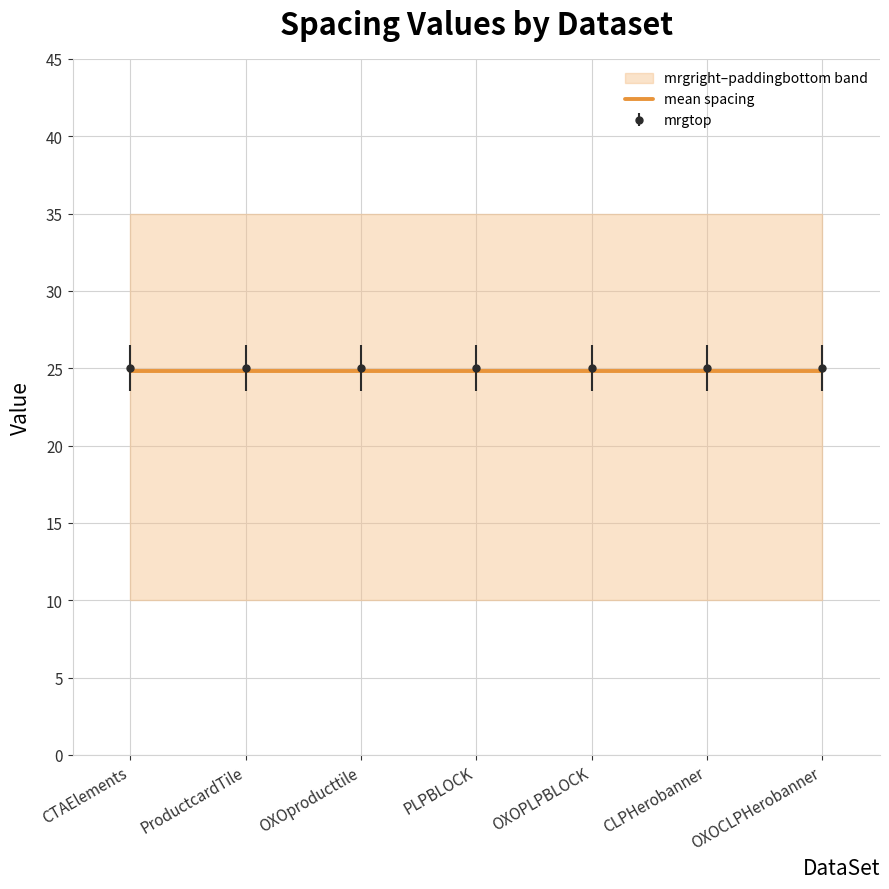

List the labels in order of paddingright value, largest first.

CTAElements, ProductcardTile, OXOproducttile, PLPBLOCK, OXOPLPBLOCK, CLPHerobanner, OXOCLPHerobanner